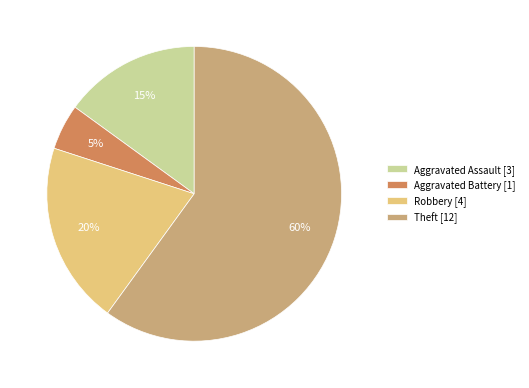

Approximately how many times larger is the value at Theft [12] compared to Robbery [4]?

3.0